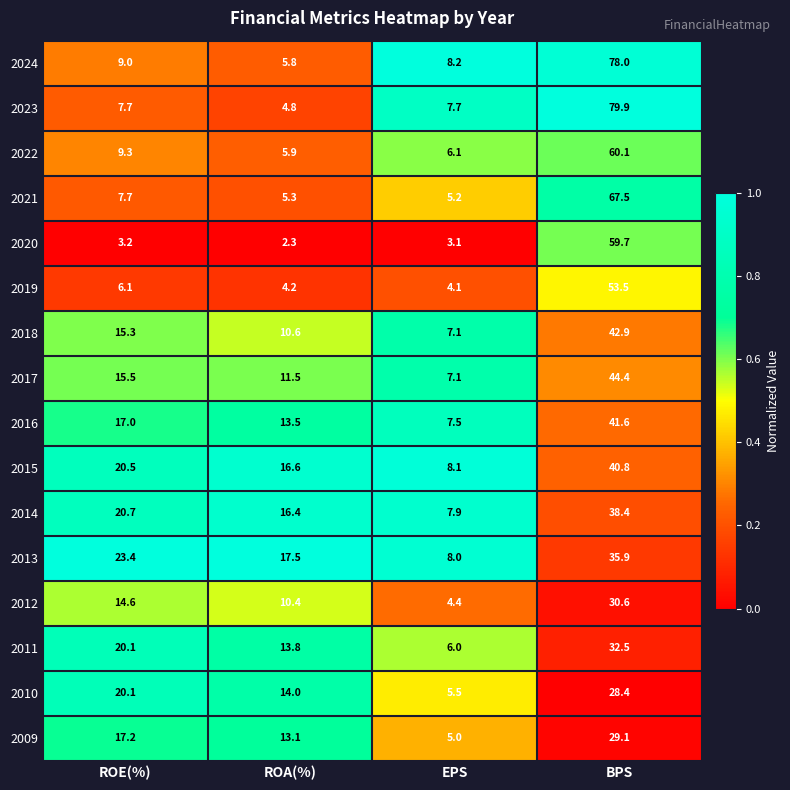

At which category does the chart reach its peak across all series?

BPS